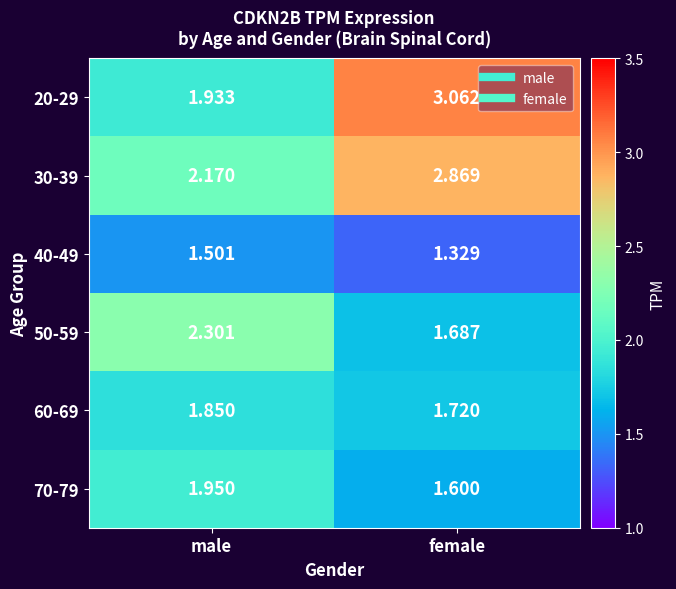

At which label is 50-59 closest to 1?

female